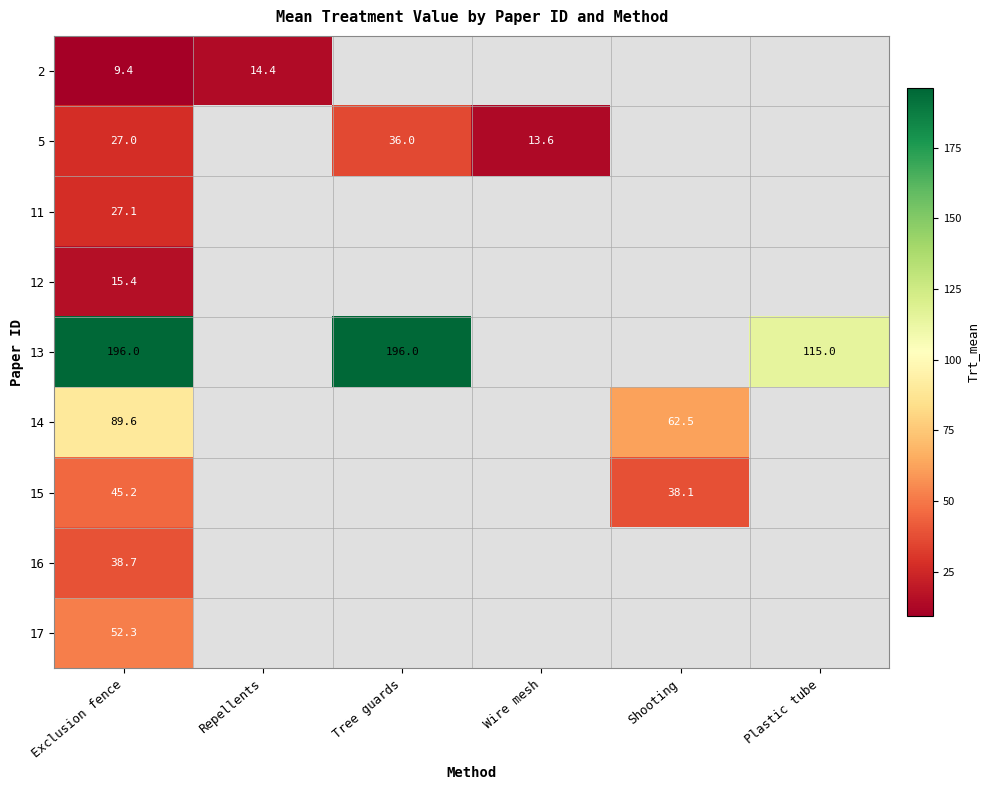

The value of 17 at Exclusion fence is 52.3. True or false?

True